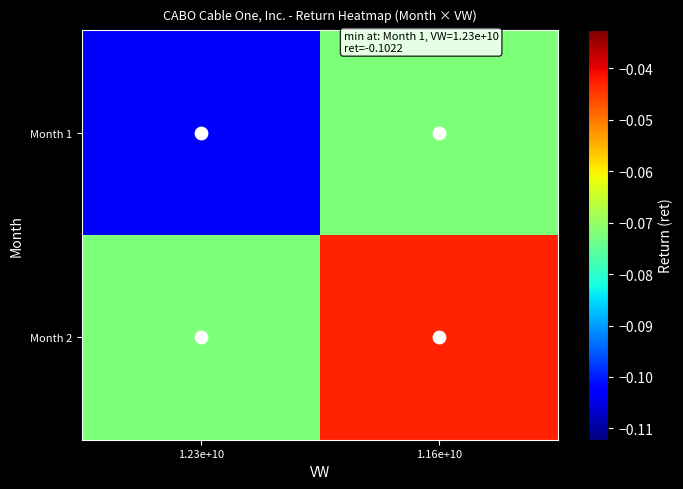

Which series has the largest total across all categories?

Month 2